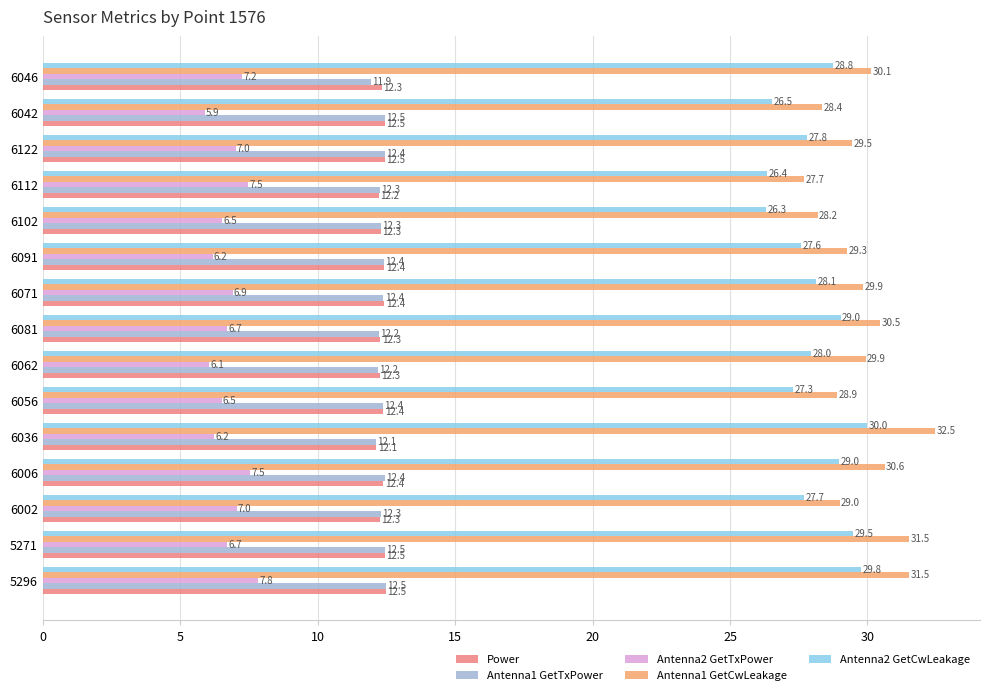

The Antenna1 GetTxPower series shows 12.3 at 6102. True or false?

True